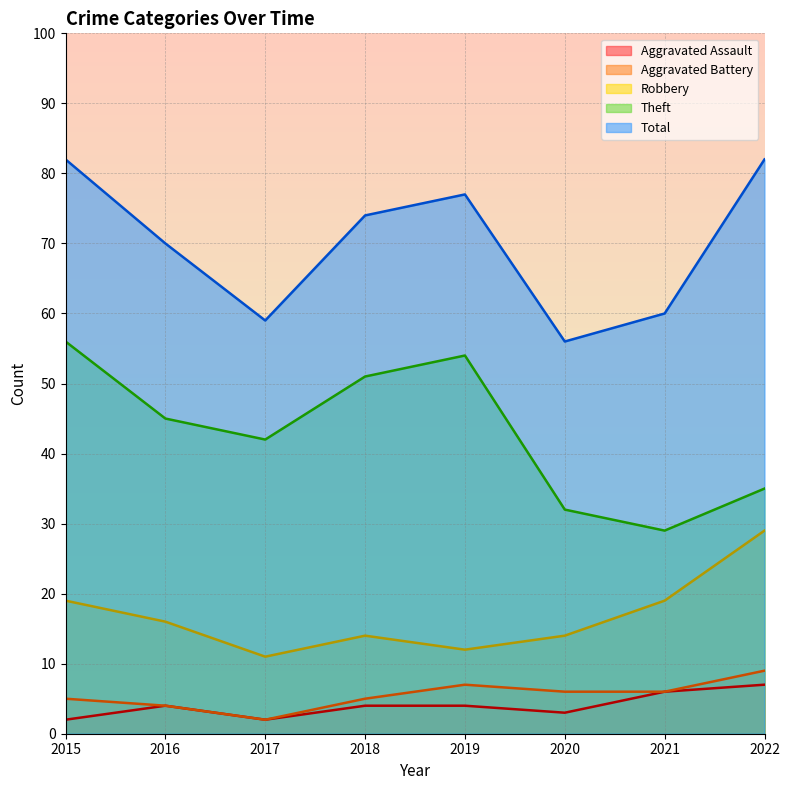

What is the value of the Robbery point at the 4th from the left?

14